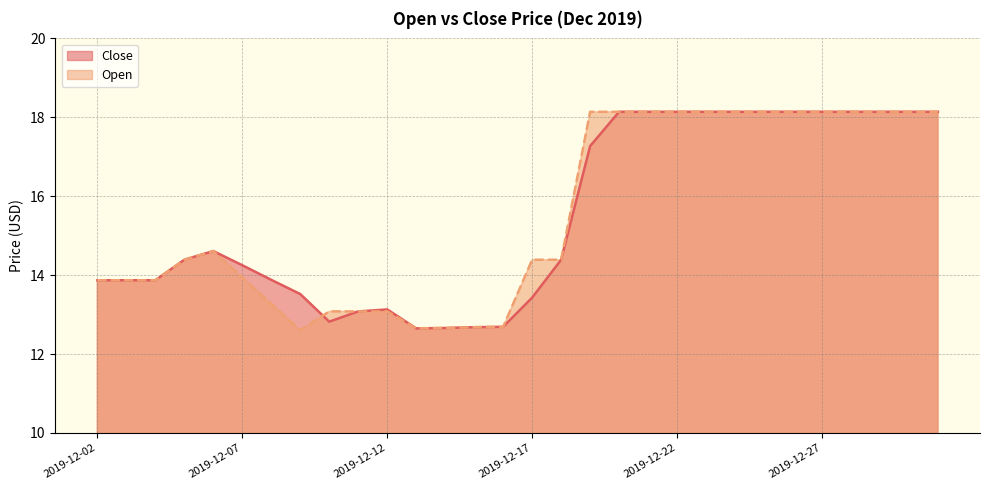

Which label corresponds to the largest value in the chart?

2019-12-20